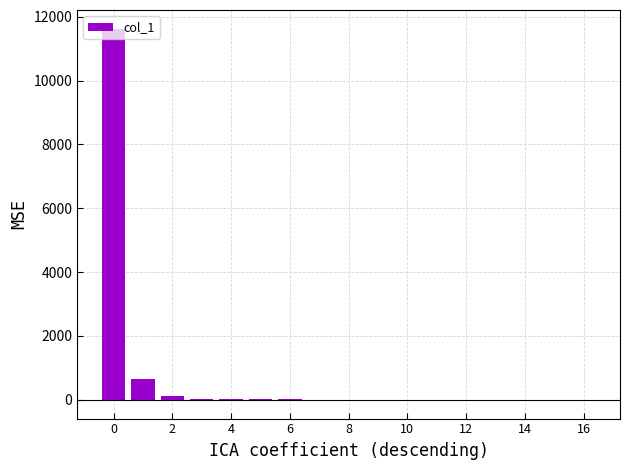

What is the maximum value shown in the chart?

11631